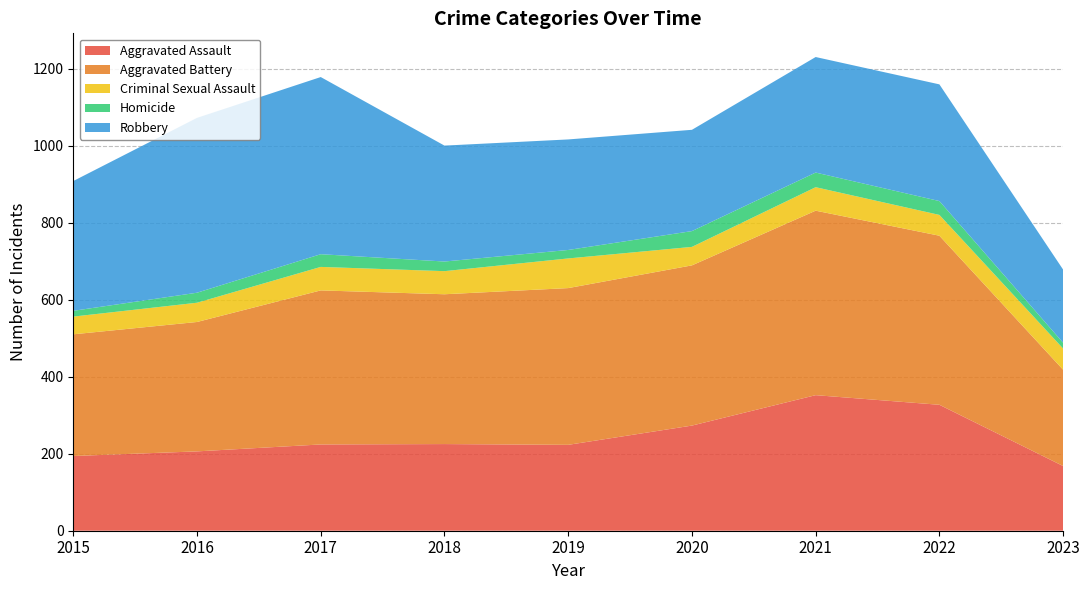

Reading left to right, list all the values displayed in this chart.

Aggravated Assault: 2015=194	2016=206	2017=224	2018=225	2019=223	2020=273	2021=352	2022=327	2023=168
Aggravated Battery: 2015=316	2016=336	2017=400	2018=389	2019=407	2020=416	2021=479	2022=439	2023=250
Criminal Sexual Assault: 2015=46	2016=50	2017=61	2018=60	2019=77	2020=48	2021=61	2022=54	2023=55
Homicide: 2015=15	2016=26	2017=33	2018=25	2019=22	2020=41	2021=38	2022=36	2023=15
Robbery: 2015=337	2016=454	2017=460	2018=301	2019=287	2020=263	2021=300	2022=303	2023=190